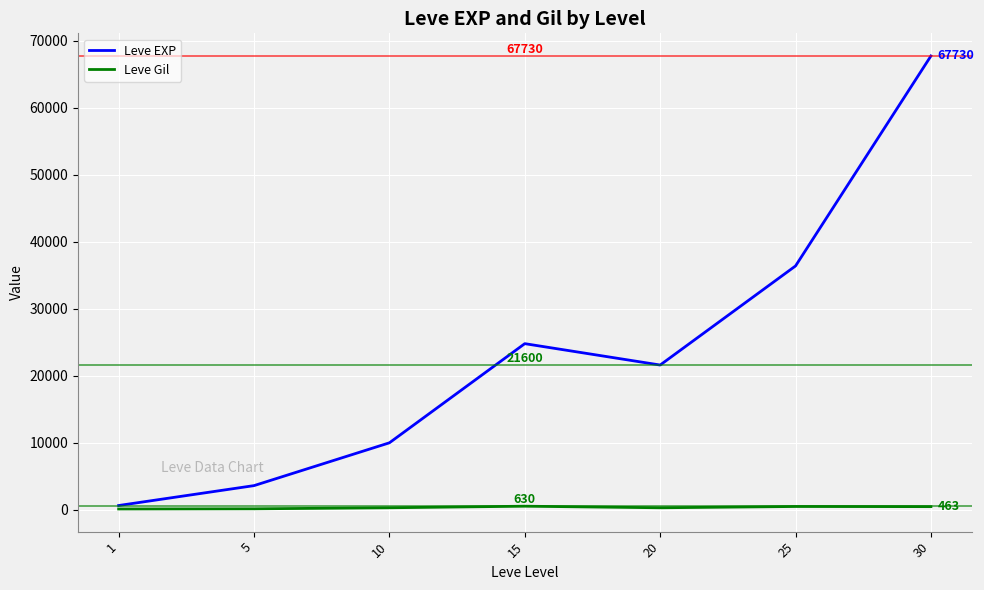

The value of Leve EXP at 30 is 67730. True or false?

True